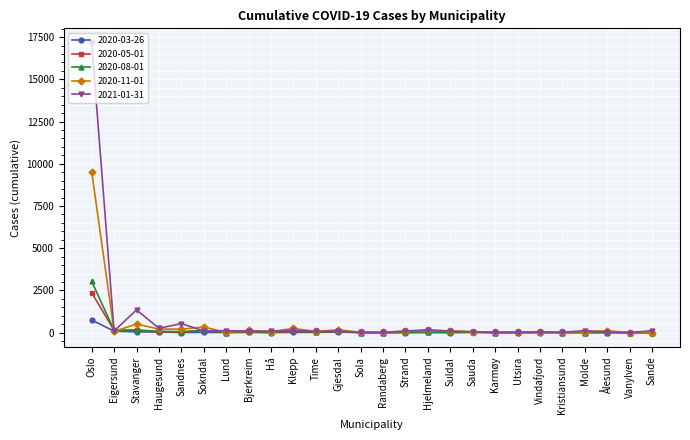

What is the maximum value shown in the chart?

17162